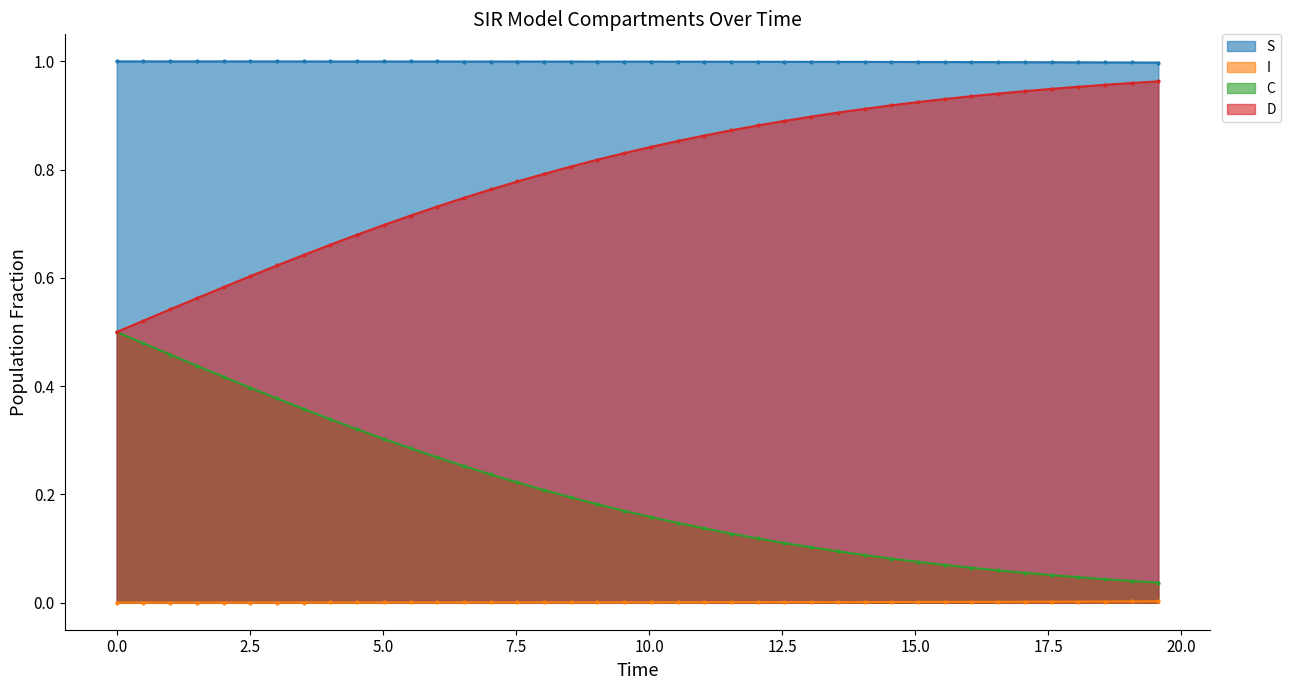

What is the label of the 39th point from the right?

S